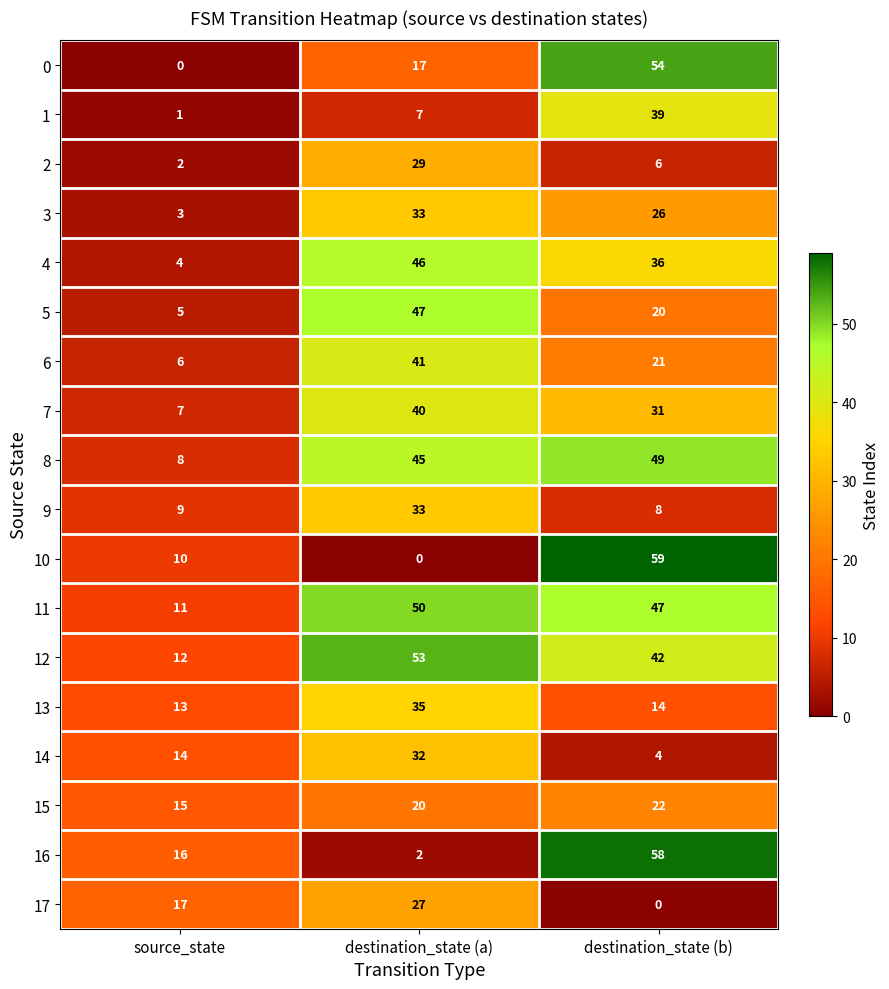

What is the difference between the 16 values at source_state and destination_state (b)?

42